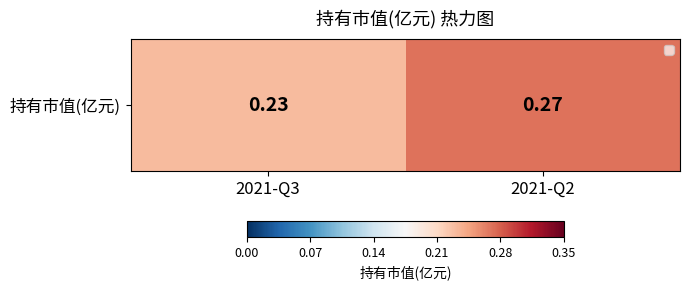

List the labels in order of value, smallest first.

2021-Q3, 2021-Q2